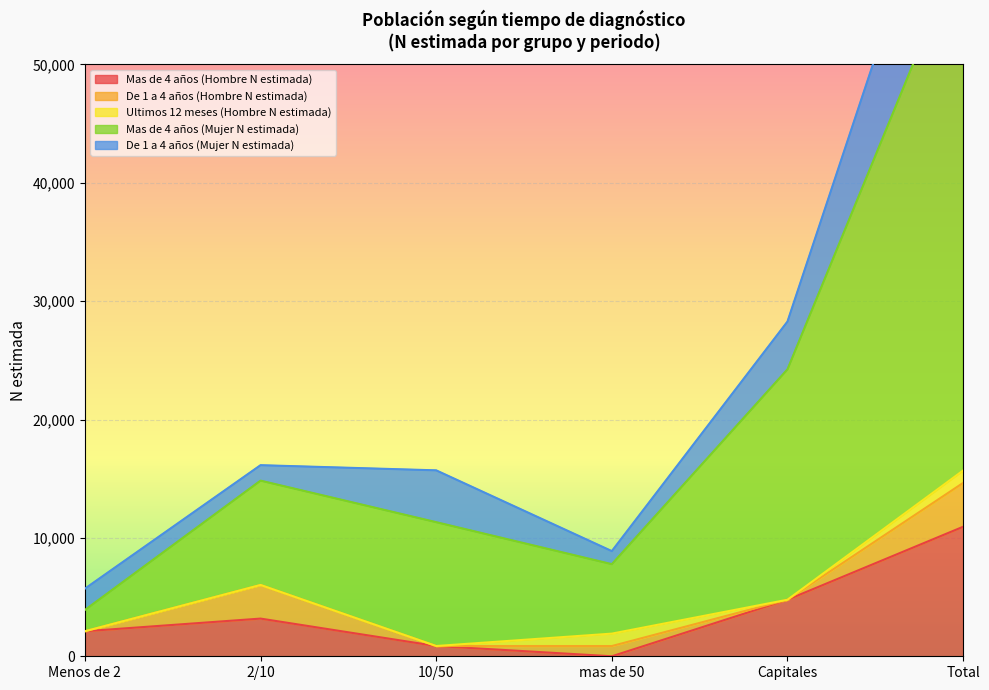

Rank the categories by Ultimos 12 meses (Hombre N estimada) value from lowest to highest.

Menos de 2, 2/10, 10/50, Capitales, mas de 50, Total